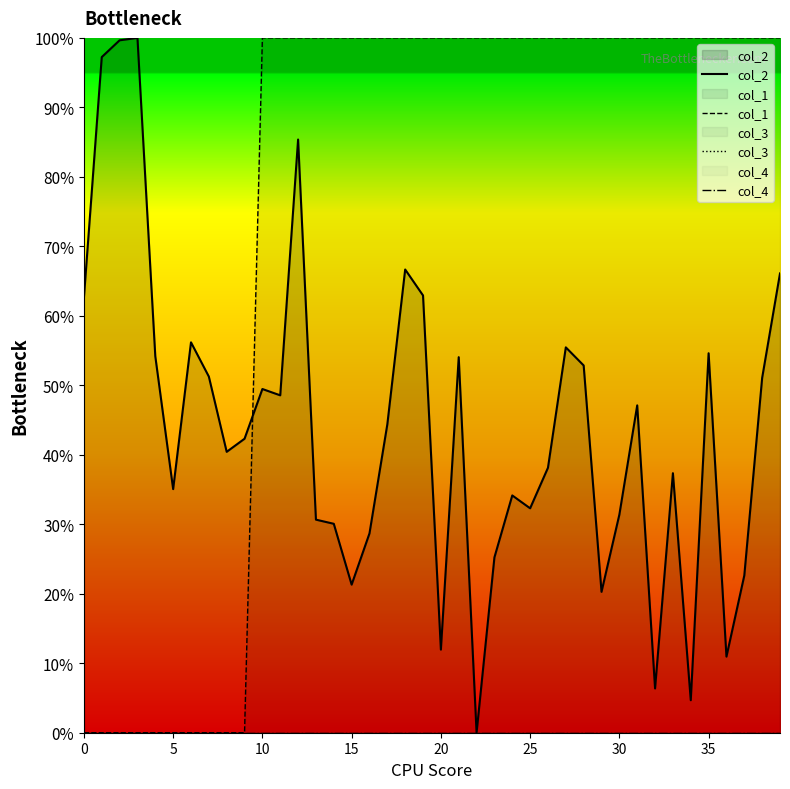

What is the difference between the maximum and minimum values in the col_2 series?

1.0